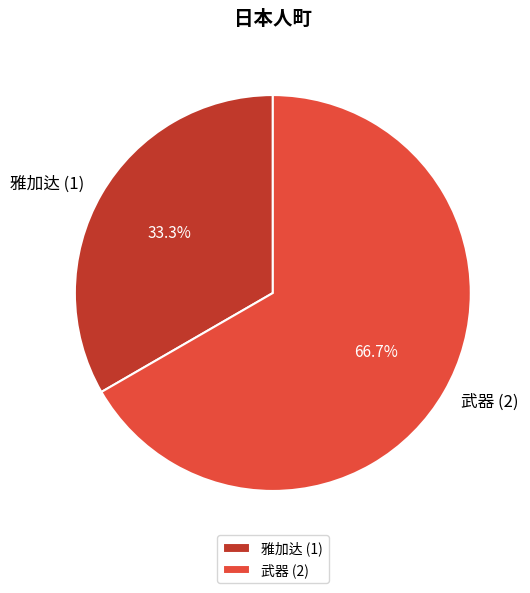

Rank the categories by value from lowest to highest.

雅加达 (1), 武器 (2)